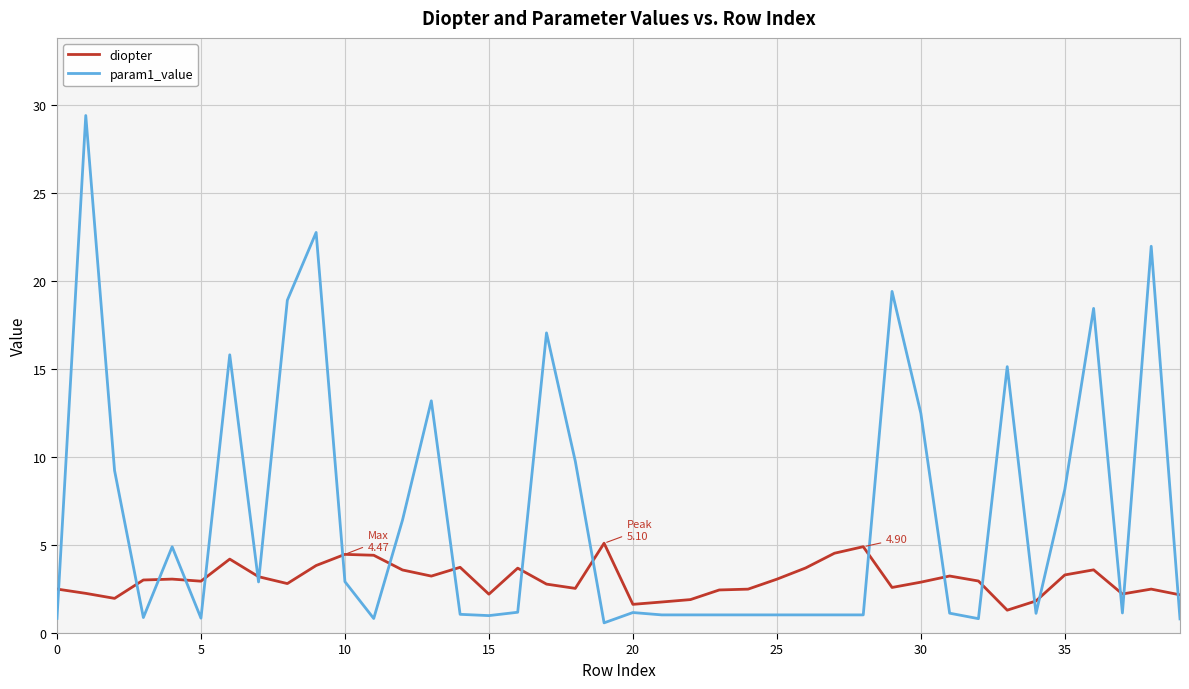

List the series in order of their overall mean, highest first.

param1_value, diopter